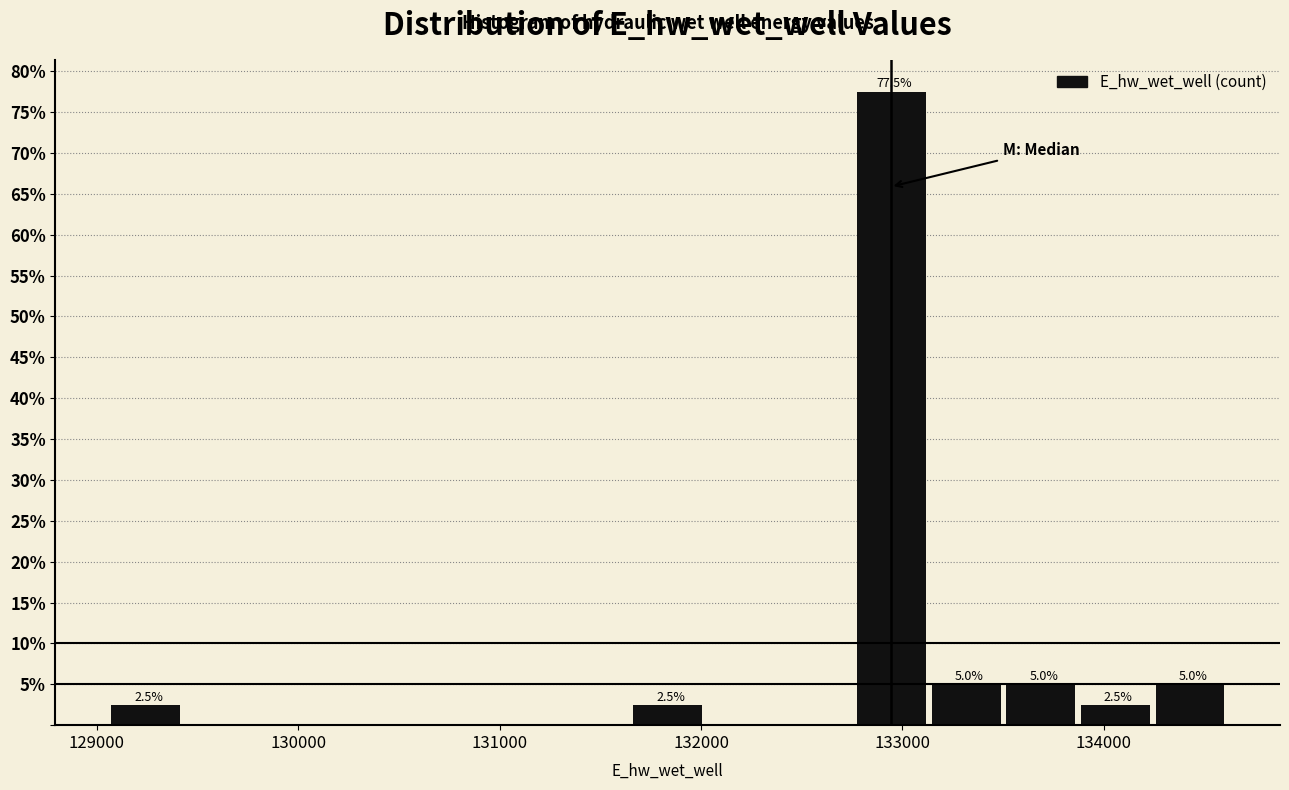

Around what value on the x-axis is the tallest bar? Give the approximate position of its centre, as read against the axis.

132900